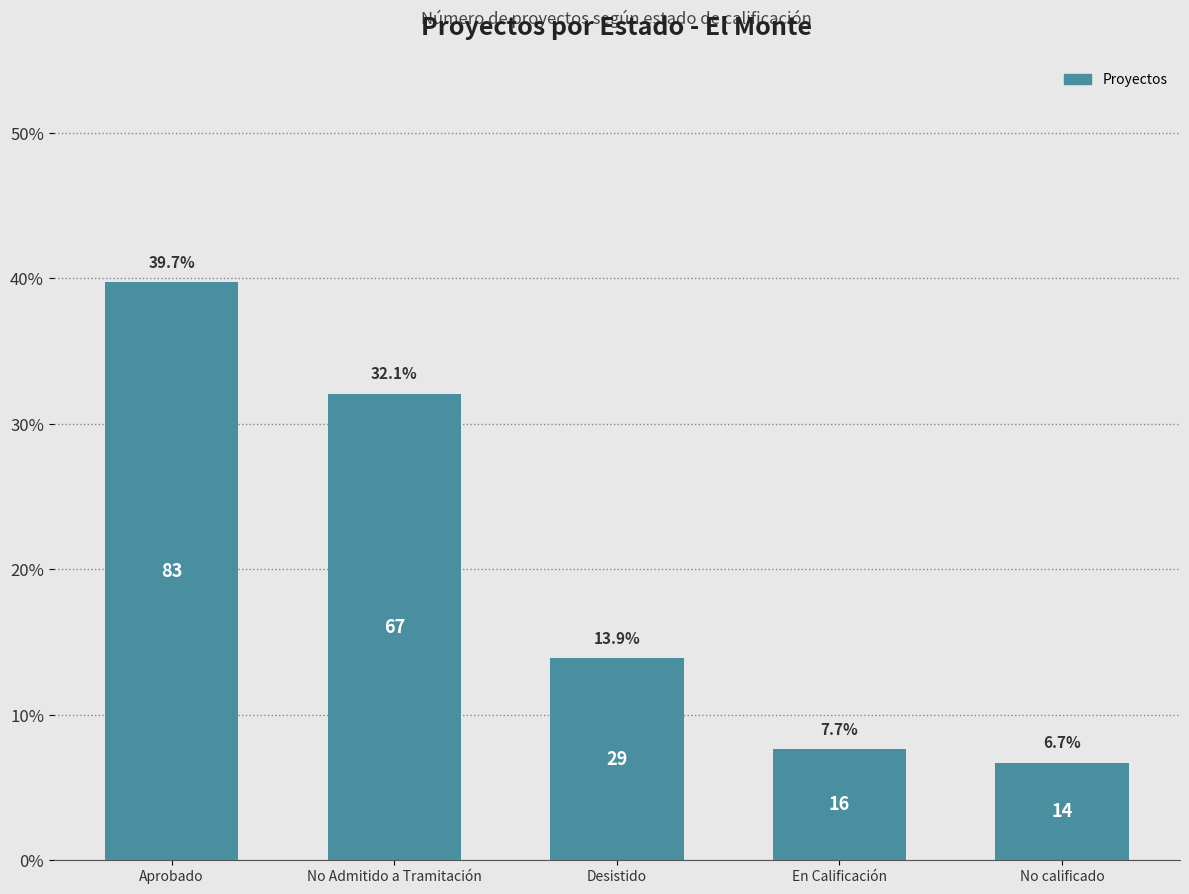

Reading left to right, extract all data points from this chart.

39.7	32.1	13.9	7.7	6.7